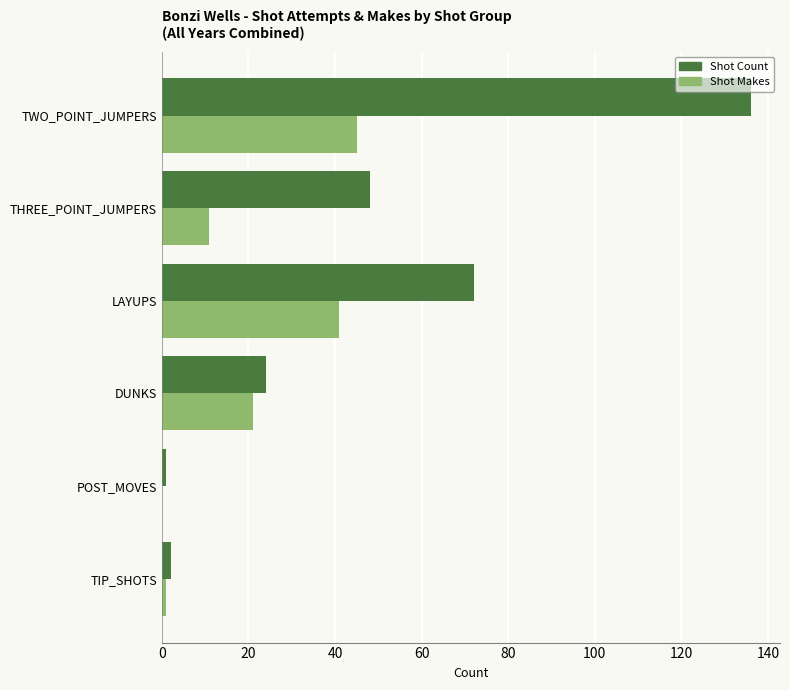

What is the maximum value shown in the chart?

136